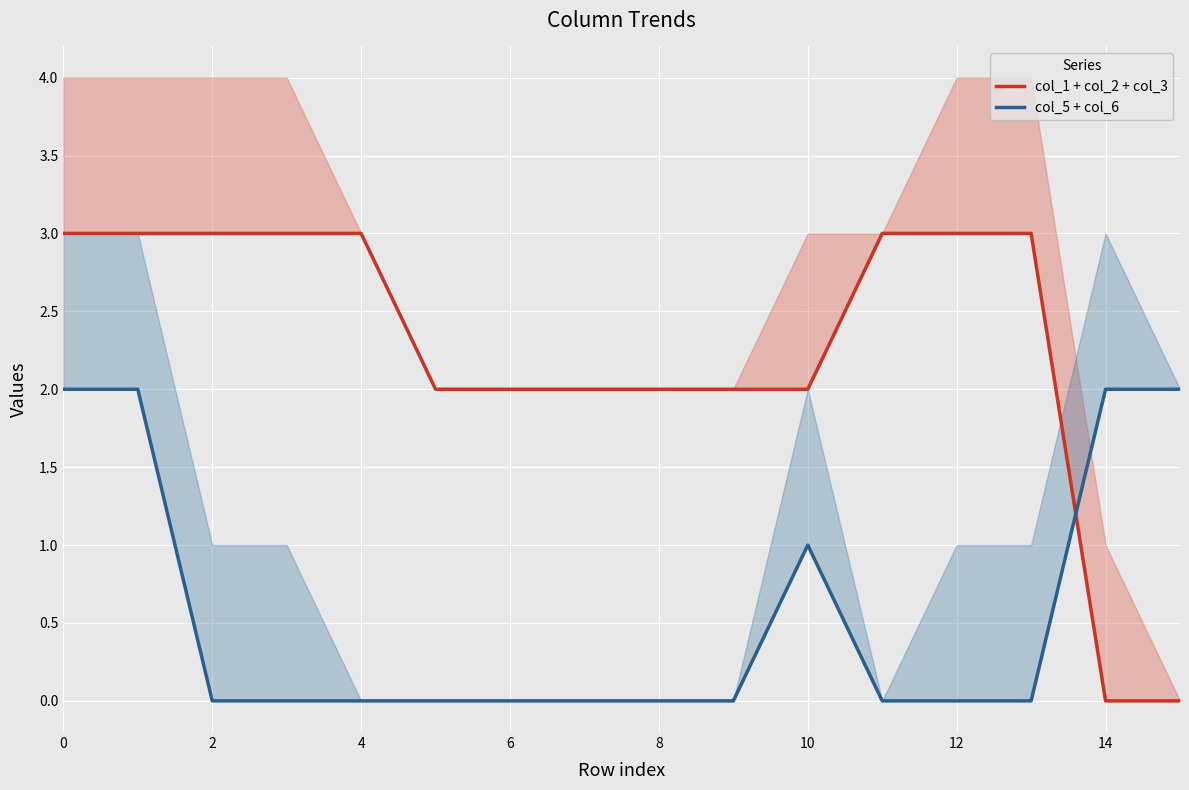

Is it true that col_1 + col_2 + col_3 equals 1 at 14?

False